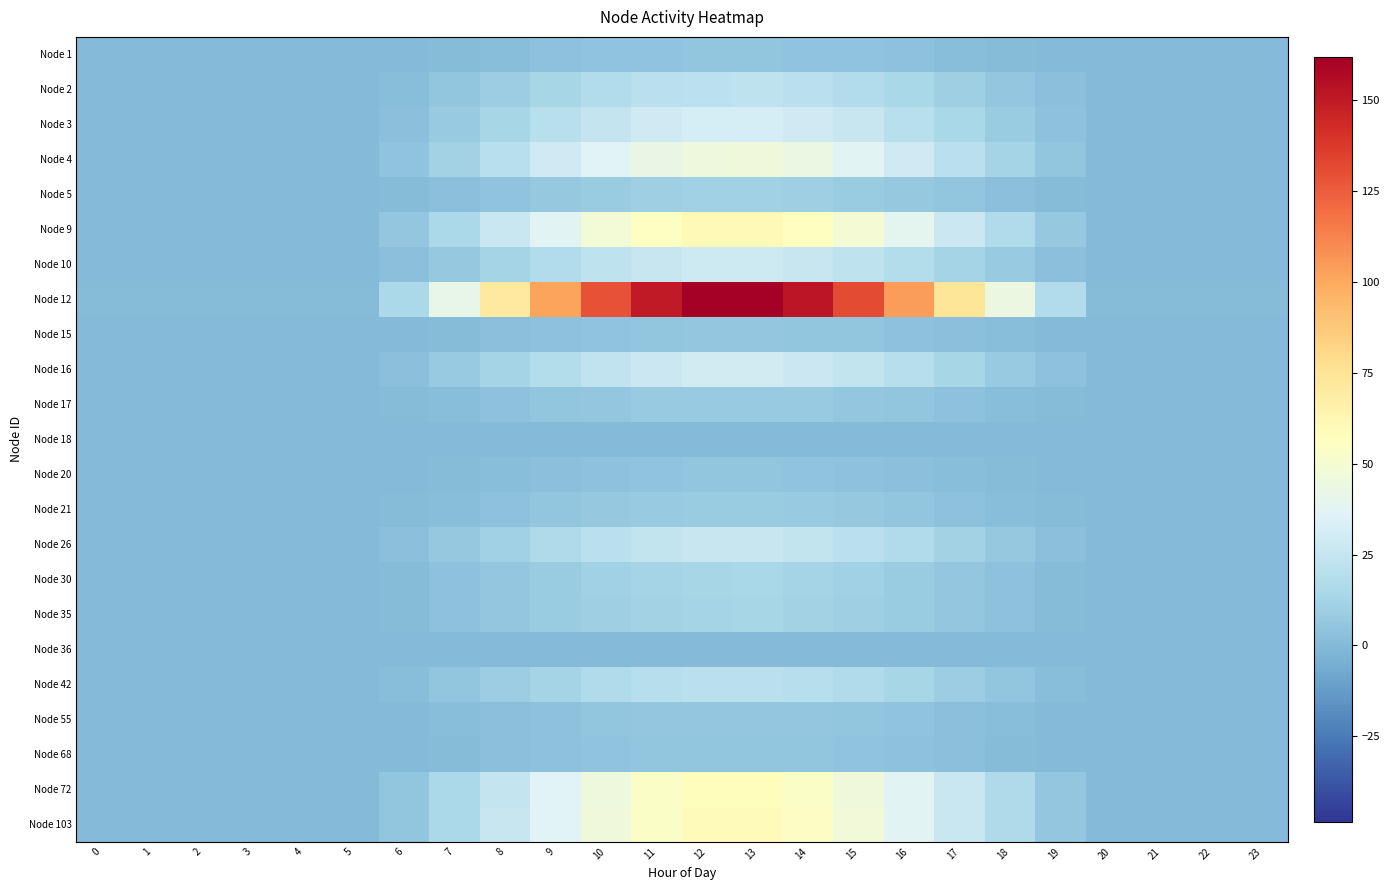

At how many categories does at least one series exceed 74?

8